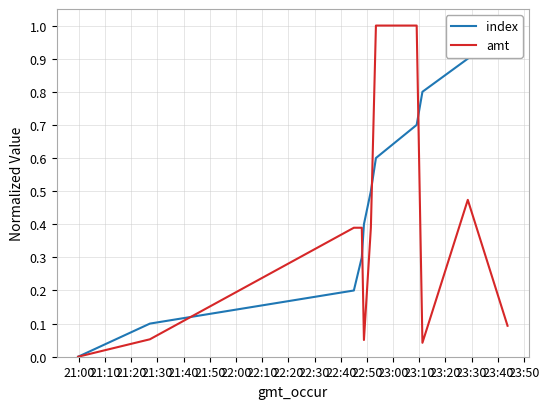

What is the highest value of the amt series?

1.0